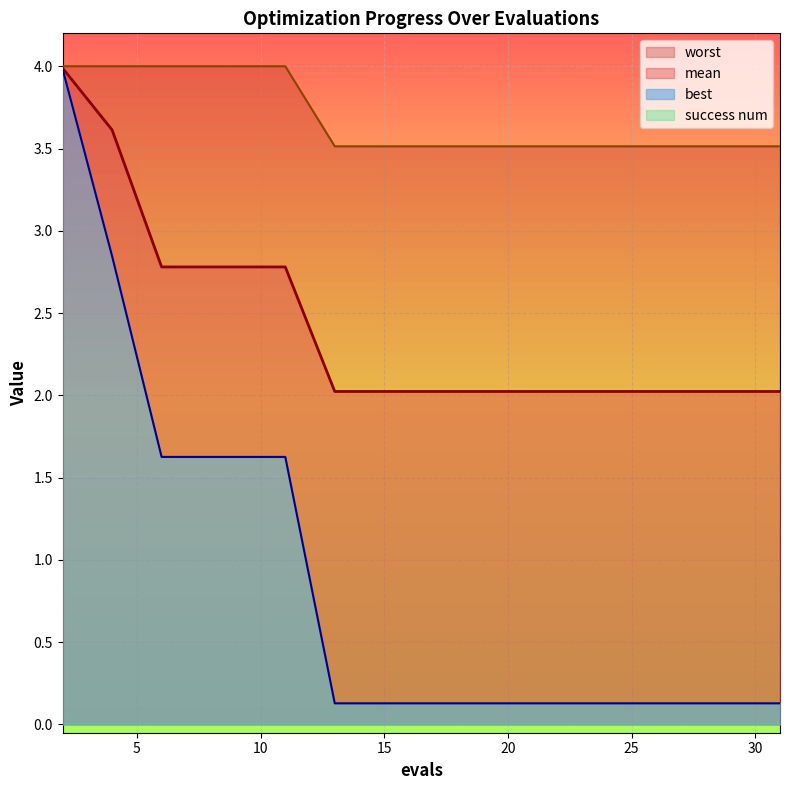

The mean series shows 2.8 at 10. True or false?

True